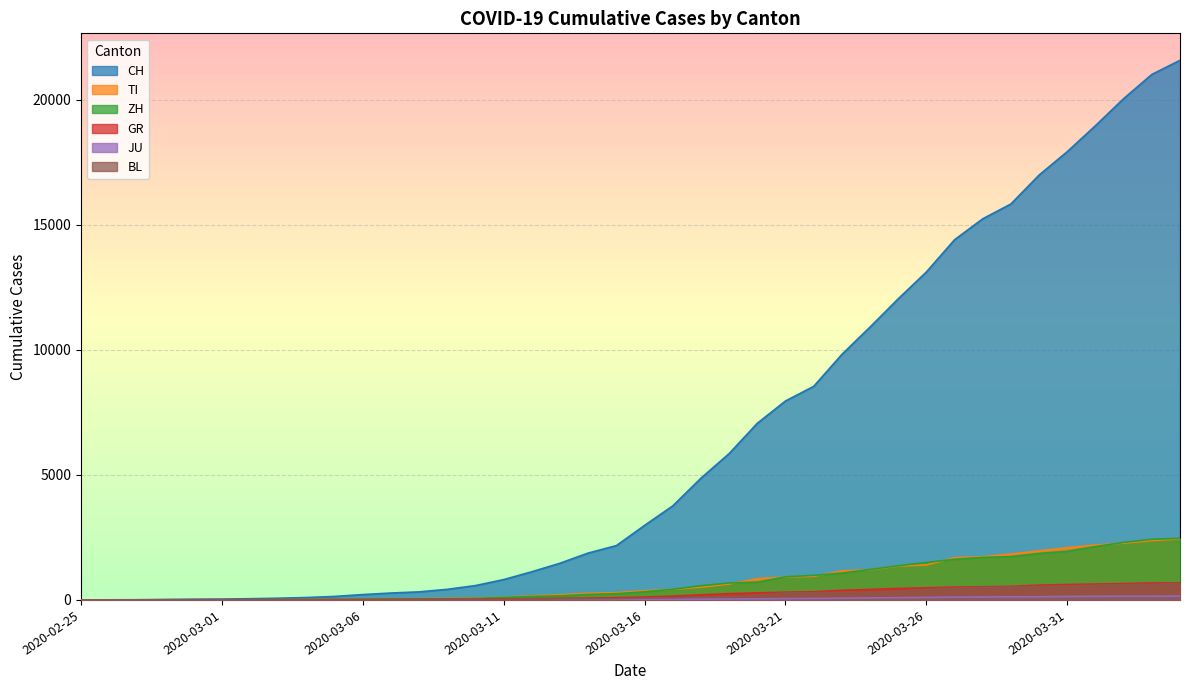

List the labels in order of JU value, largest first.

2020-04-04, 2020-04-02, 2020-04-03, 2020-04-01, 2020-03-31, 2020-03-30, 2020-03-29, 2020-03-28, 2020-03-27, 2020-03-26, 2020-03-25, 2020-03-24, 2020-03-23, 2020-03-22, 2020-03-21, 2020-03-20, 2020-03-19, 2020-03-18, 2020-03-17, 2020-03-16, 2020-03-15, 2020-03-14, 2020-03-13, 2020-03-12, 2020-03-09, 2020-03-10, 2020-03-11, 2020-03-07, 2020-03-08, 2020-03-05, 2020-03-06, 2020-03-03, 2020-03-04, 2020-02-27, 2020-02-28, 2020-02-29, 2020-03-01, 2020-03-02, 2020-02-25, 2020-02-26